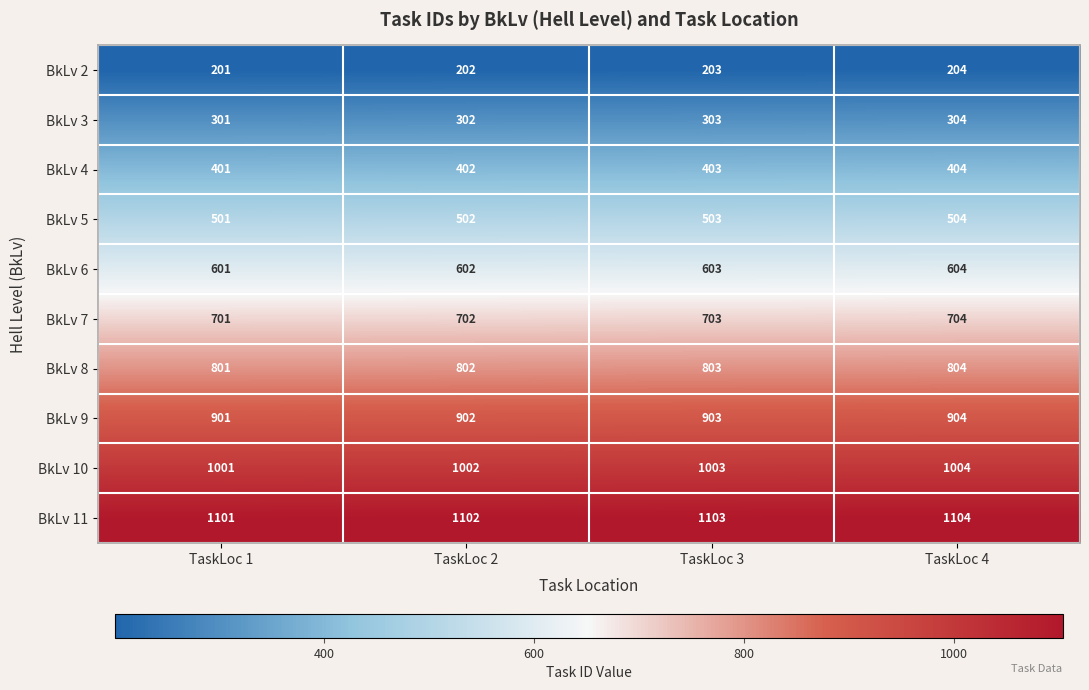

At TaskLoc 3, list the series in order from largest to smallest.

BkLv 11, BkLv 10, BkLv 9, BkLv 8, BkLv 7, BkLv 6, BkLv 5, BkLv 4, BkLv 3, BkLv 2